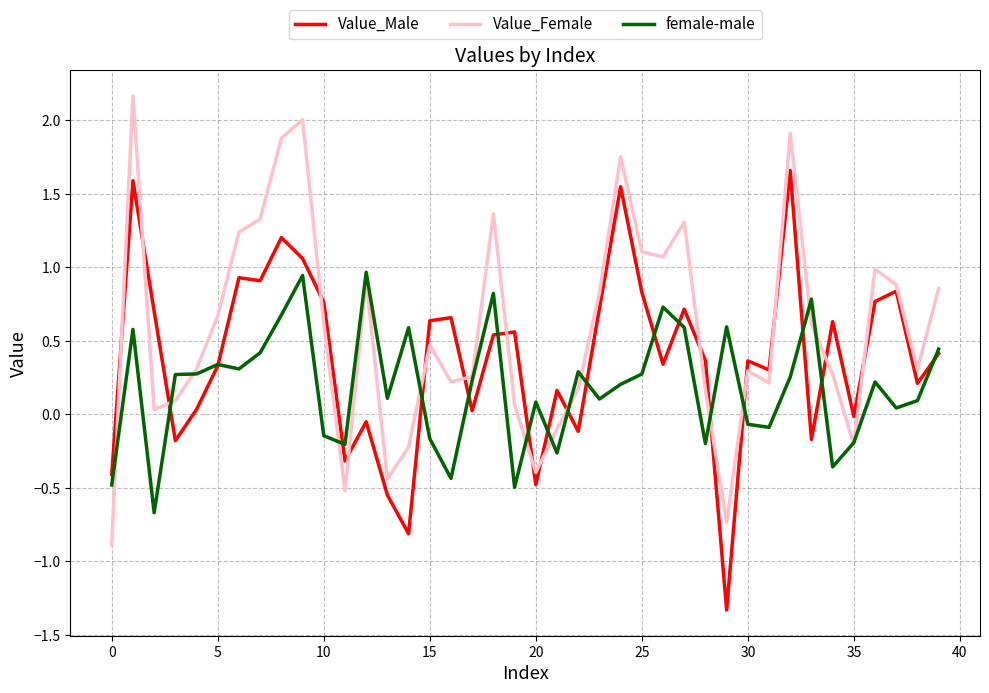

Rank the series by their maximum value, from highest to lowest.

Value_Female, Value_Male, female-male